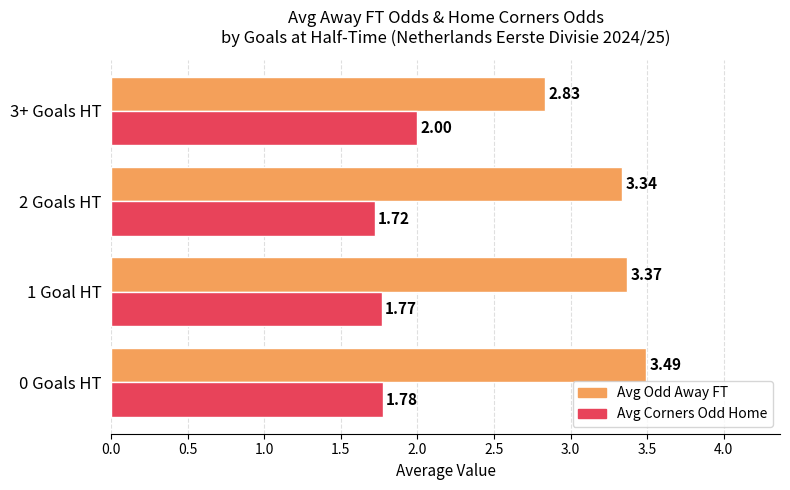

What is the difference between the maximum and minimum values in the Avg Corners Odd Home series?

0.3